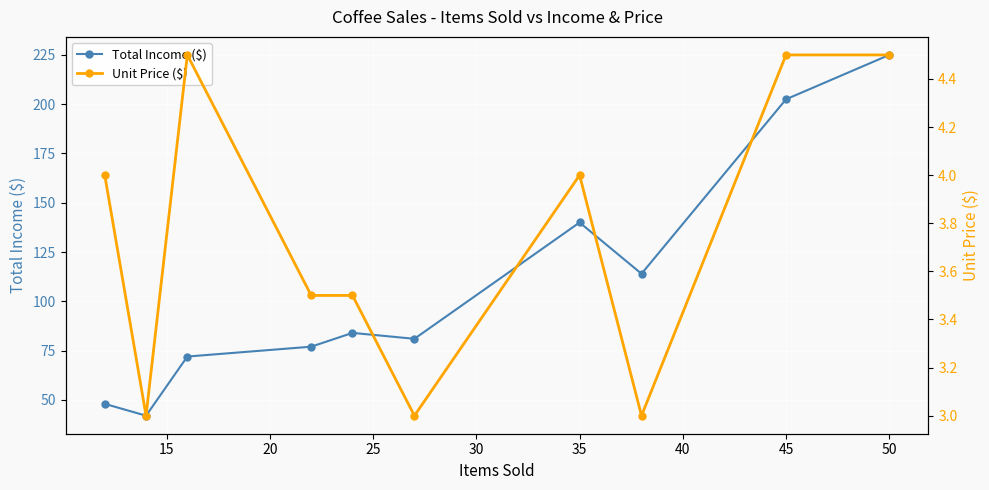

List the series in order of their overall mean, highest first.

Total Income ($), Unit Price ($)